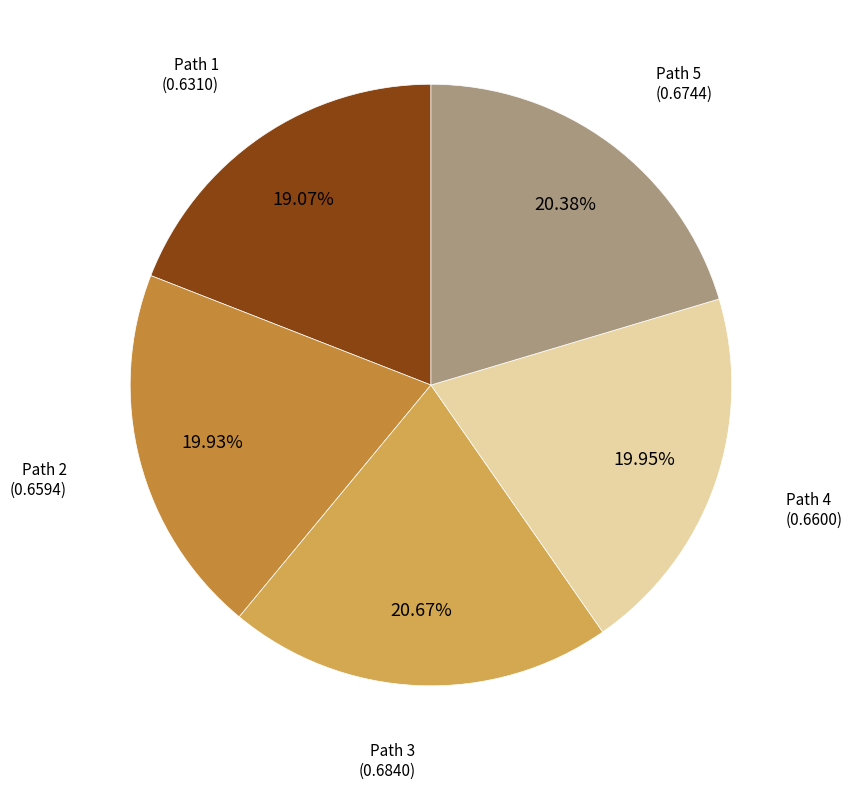

Do Path 1 and Path 4 together represent more than half of the pie?

No